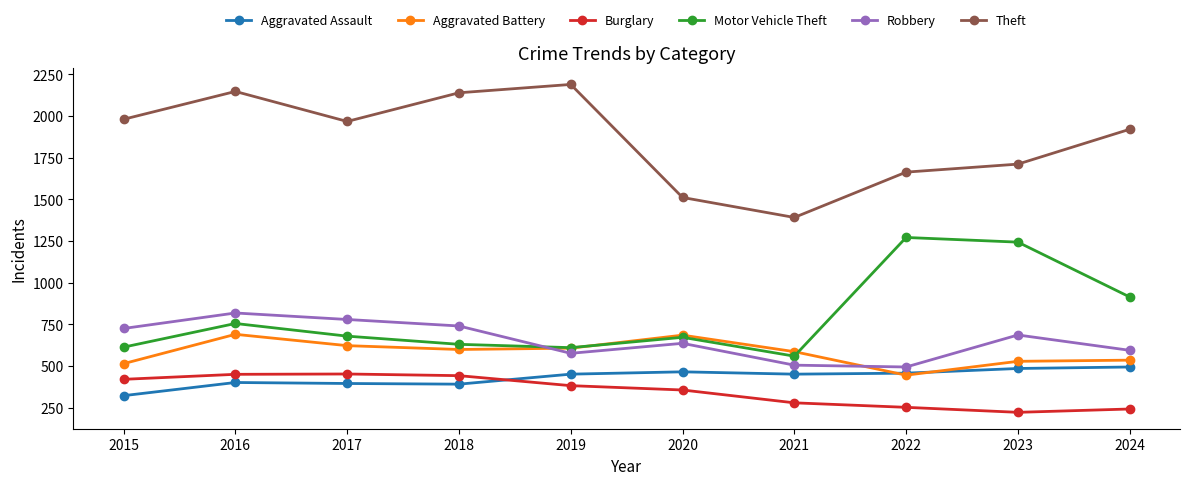

Which series has the largest total across all categories?

Theft